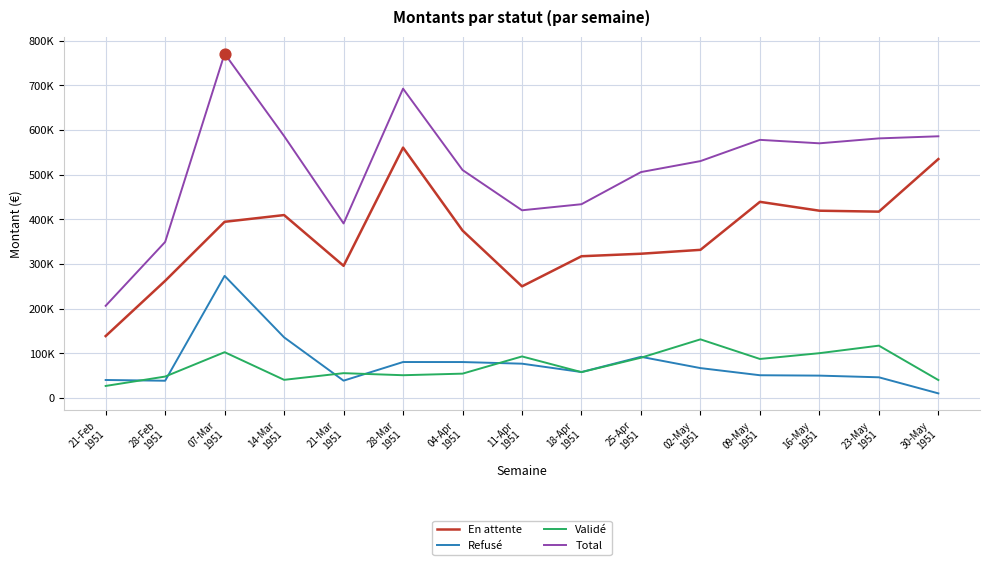

Which series has the largest total across all categories?

Total